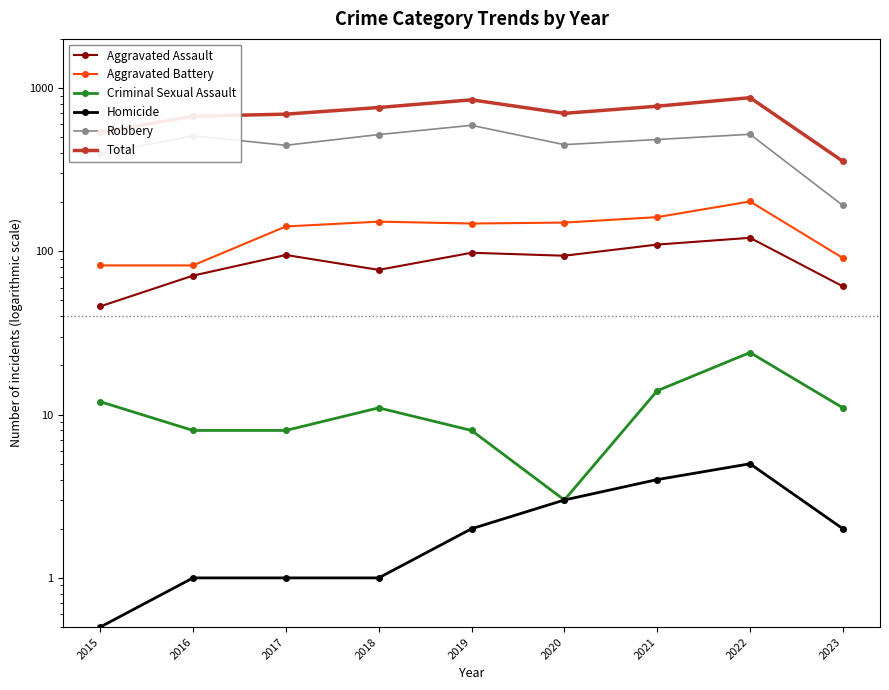

In Robbery, how many points are higher than both neighbors (excluding endpoints)?

3